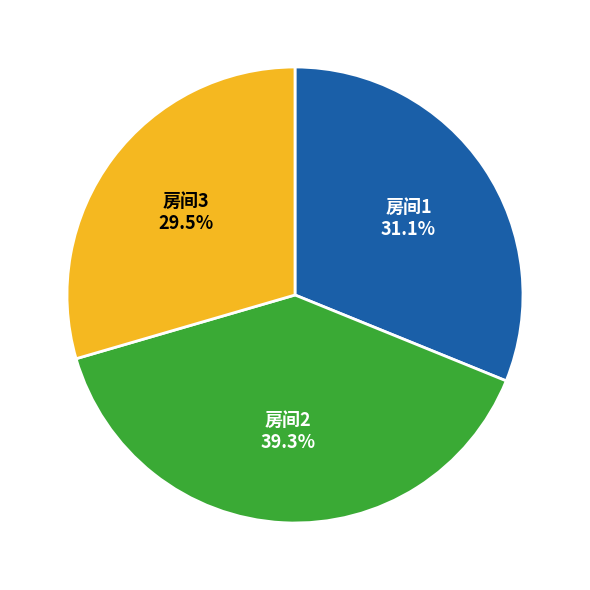

Is there a majority slice in this chart?

No